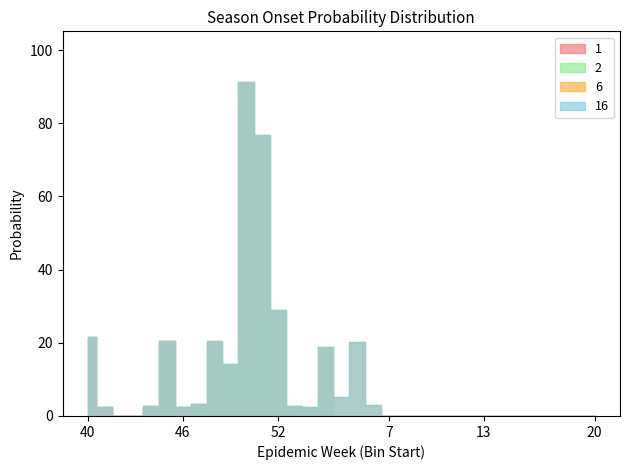

How many categories are shown in the chart?

33